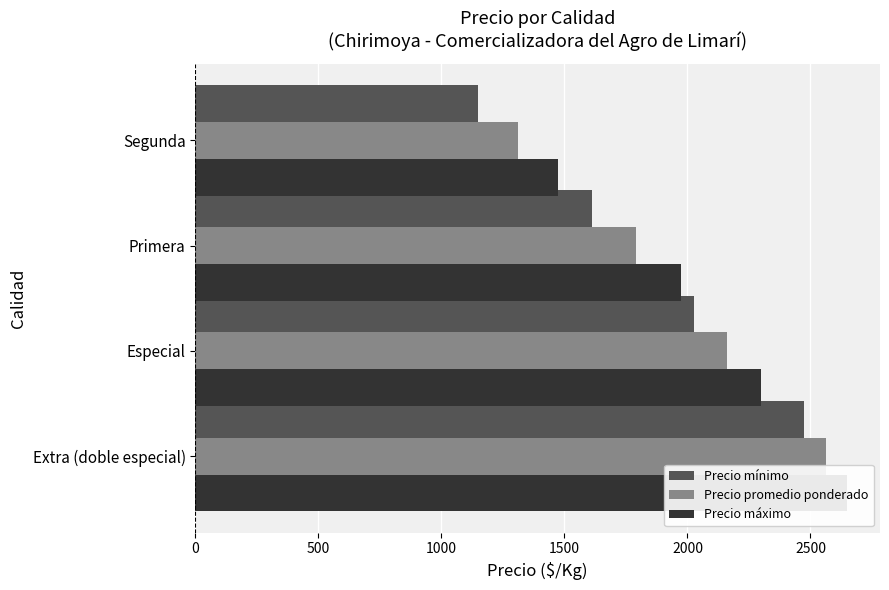

Which series has the largest range (max minus min)?

Precio mínimo